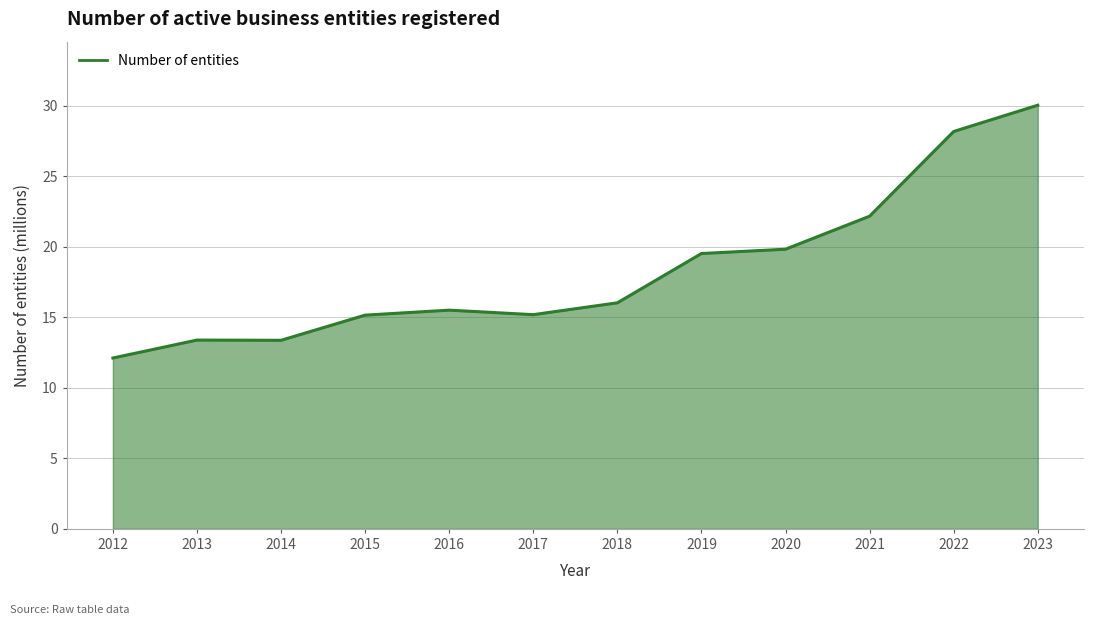

What value does the data have at 2013?

13.4